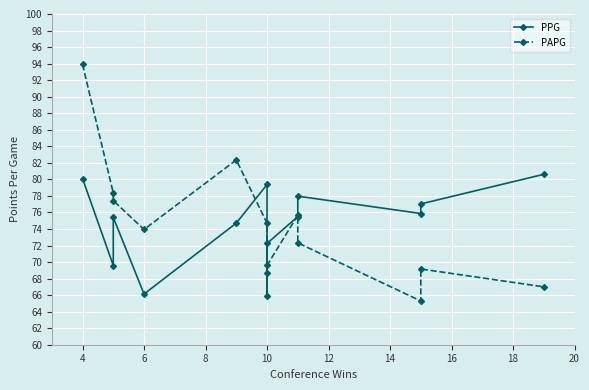

How many values in the PAPG series are below 73?

6